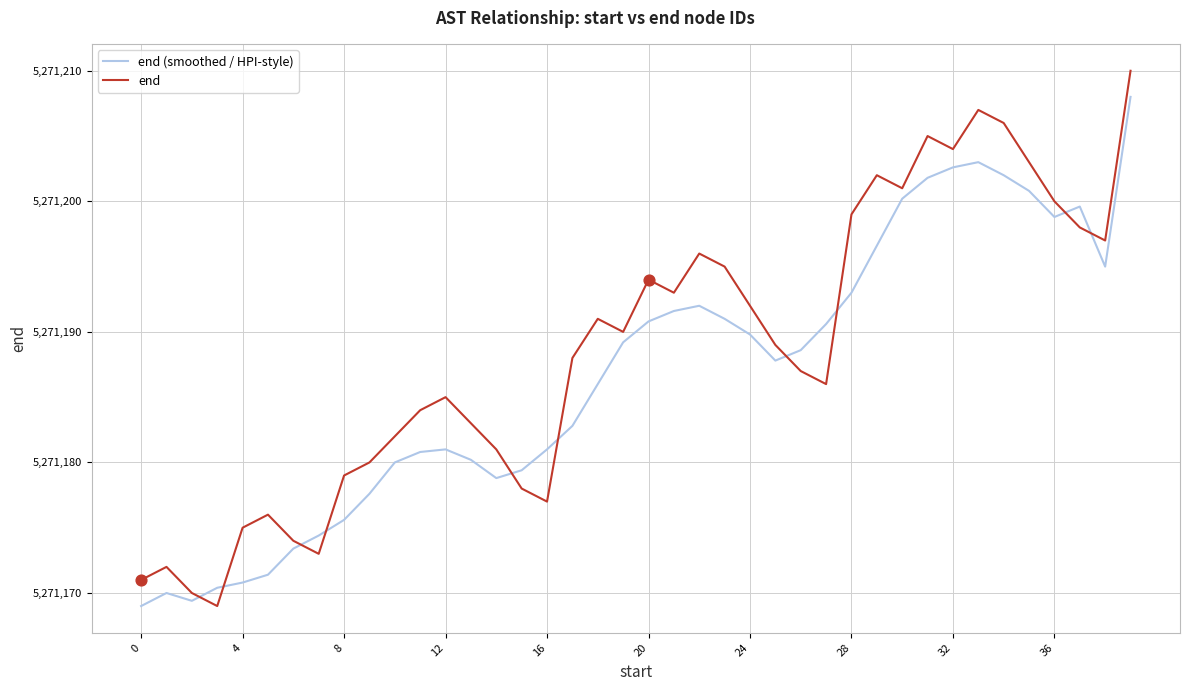

Which series has the widest spread of values?

end